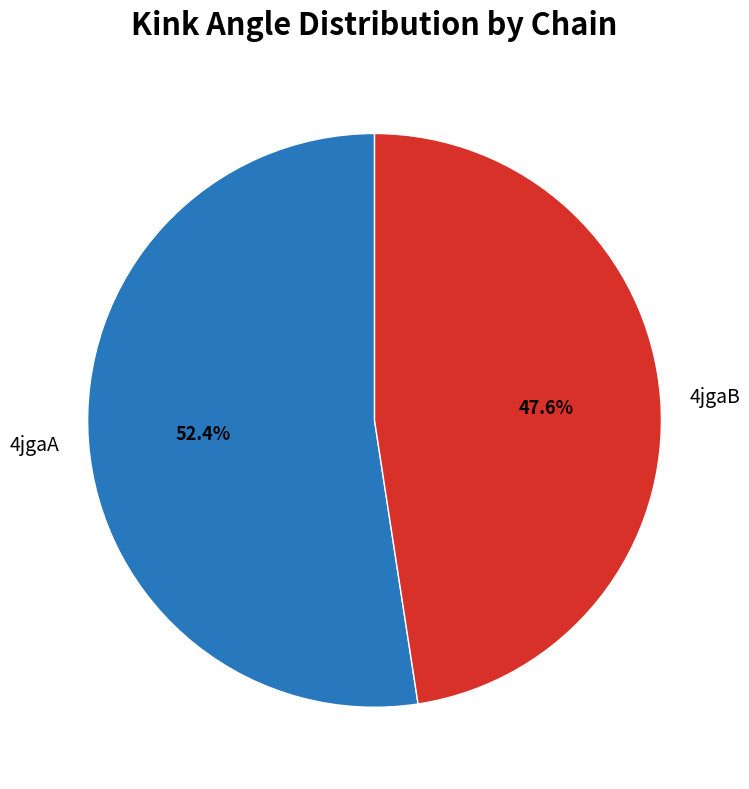

What is the majority slice?

4jgaA